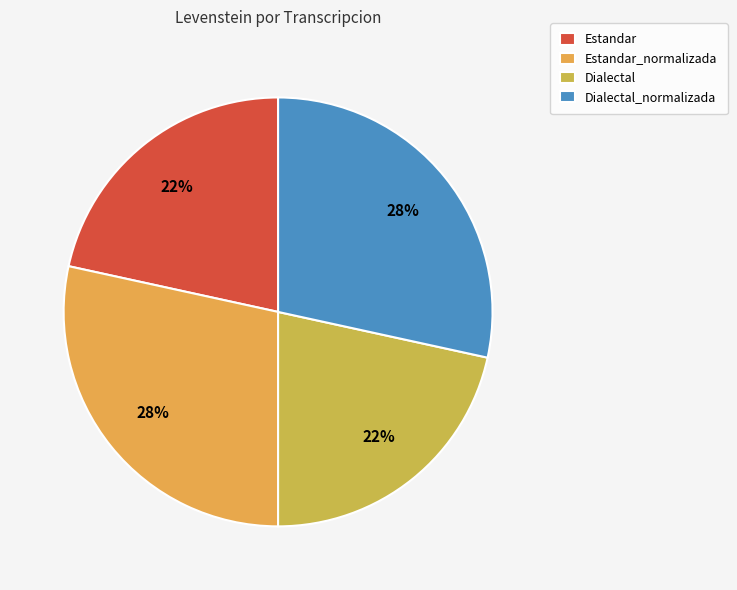

Which category has the smallest portion of the pie?

Estandar